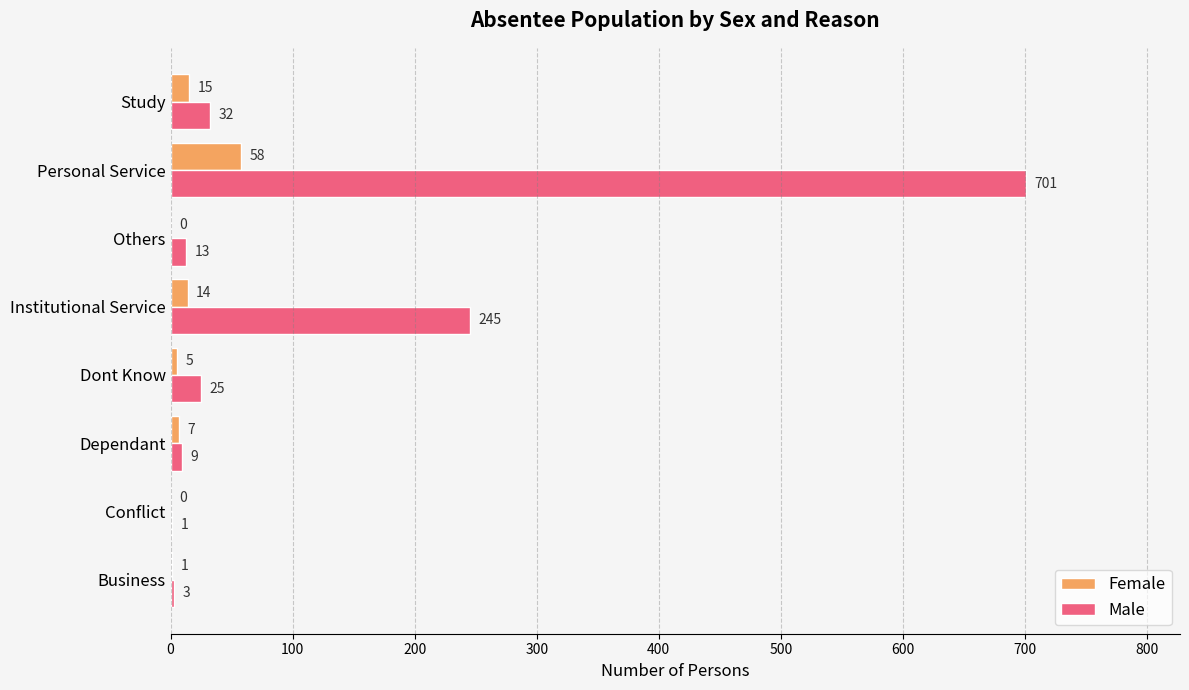

At which category is the sum across all series the highest?

Personal Service